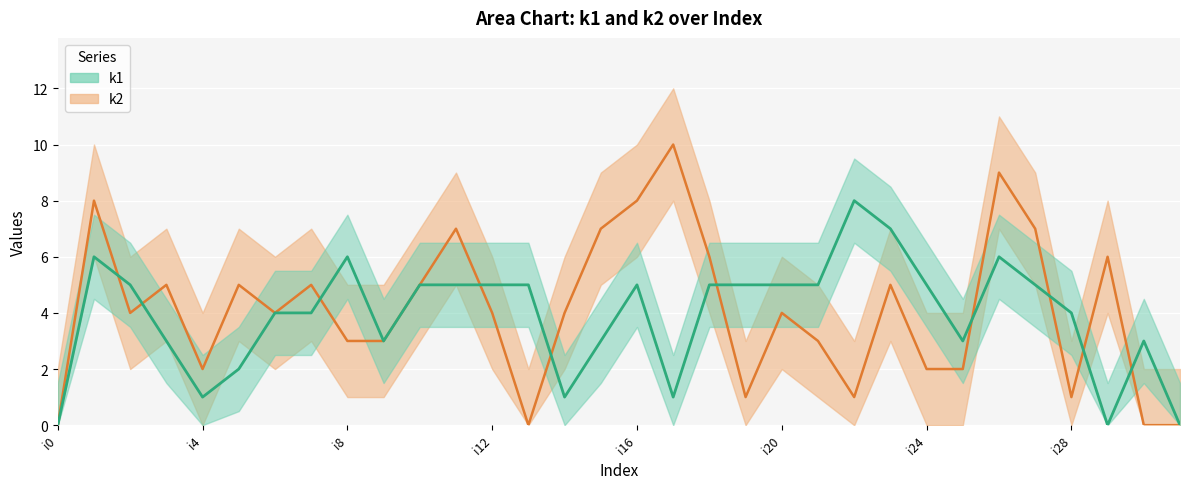

Reading right to left, list all the values displayed in this chart.

k1: i31=0	i30=3	i29=0	i28=4	i27=5	i26=6	i25=3	i24=5	i23=7	i22=8	i21=5	i20=5	i19=5	i18=5	i17=1	i16=5	i15=3	i14=1	i13=5	i12=5	i11=5	i10=5	i9=3	i8=6	i7=4	i6=4	i5=2	i4=1	i3=3	i2=5	i1=6	i0=0
k2: i31=0	i30=0	i29=6	i28=1	i27=7	i26=9	i25=2	i24=2	i23=5	i22=1	i21=3	i20=4	i19=1	i18=6	i17=10	i16=8	i15=7	i14=4	i13=0	i12=4	i11=7	i10=5	i9=3	i8=3	i7=5	i6=4	i5=5	i4=2	i3=5	i2=4	i1=8	i0=0